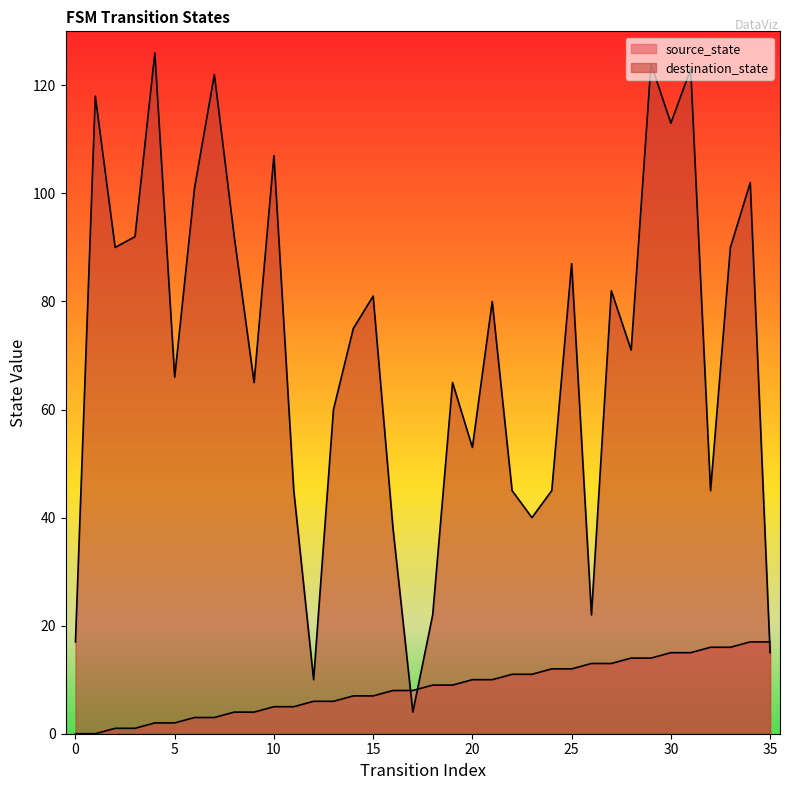

What is the greatest value displayed?

126